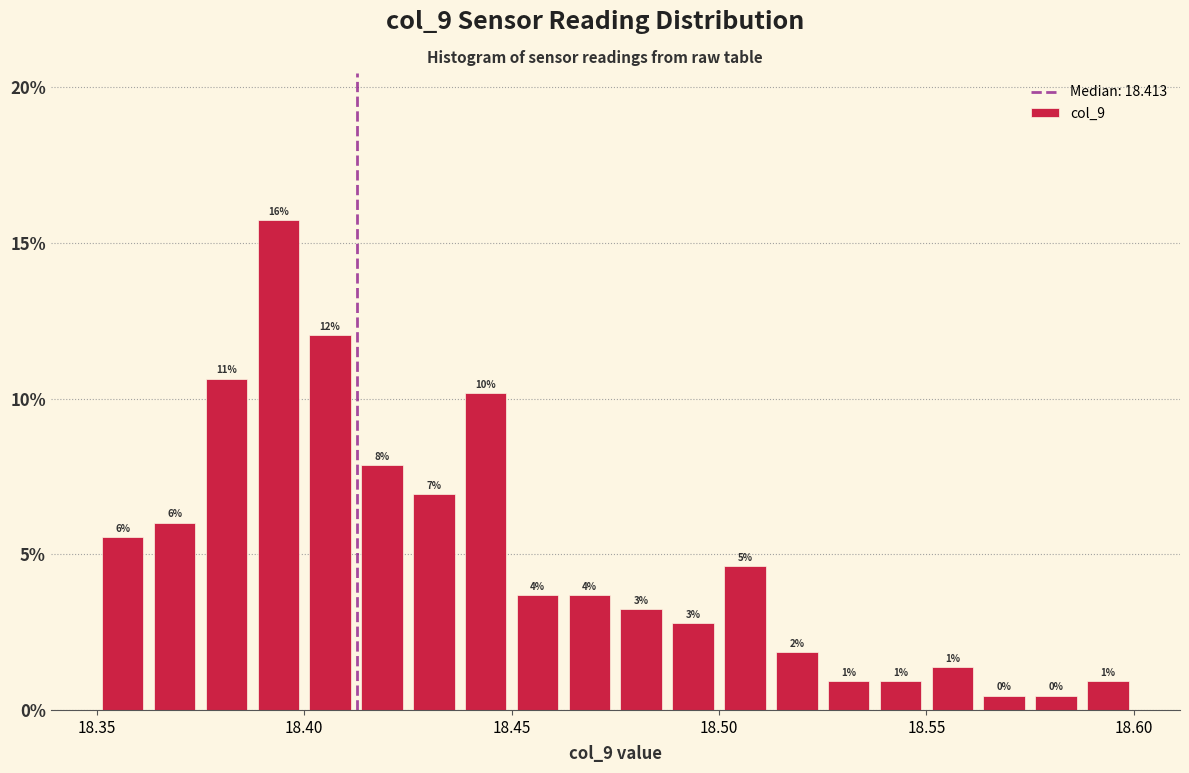

Read against the x-axis, roughly where is the centre of the tallest bar?

18.395